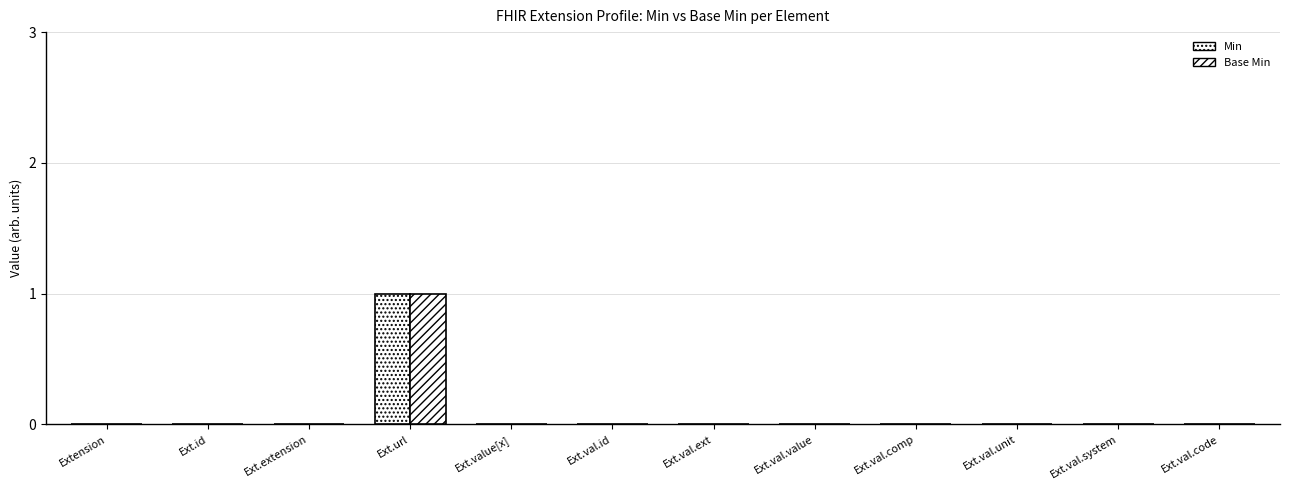

How many series are shown in this chart?

2